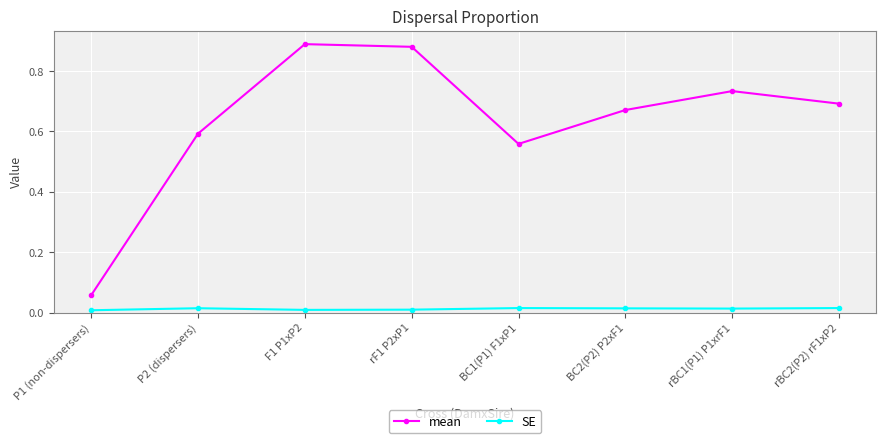

In mean, how many points are higher than both neighbors (excluding endpoints)?

2